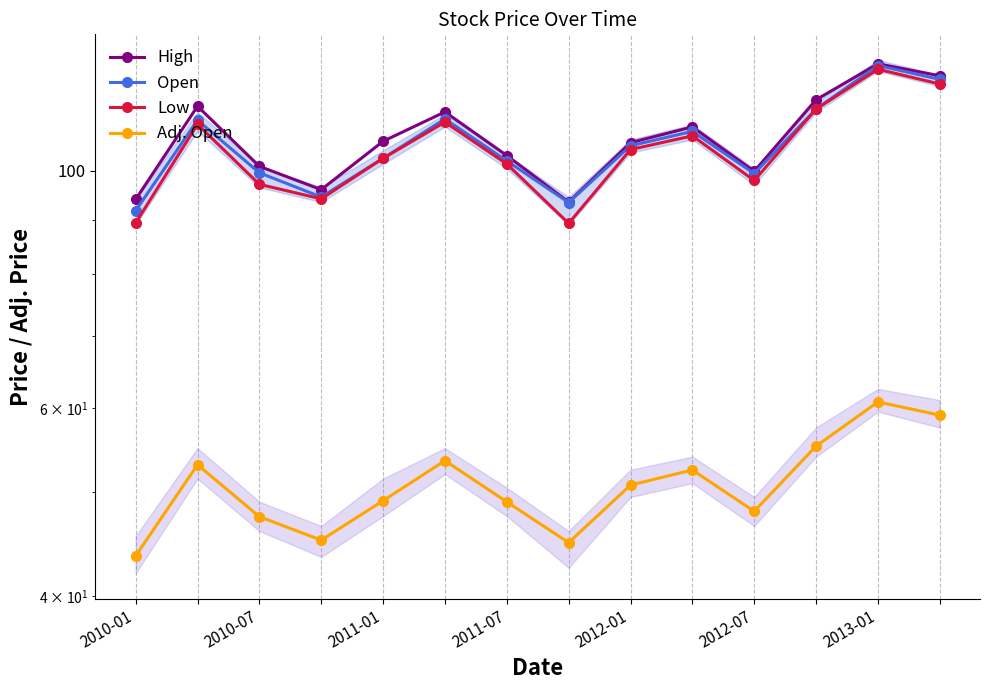

At 11, list the series in order from largest to smallest.

High, Open, Low, Adj. Open